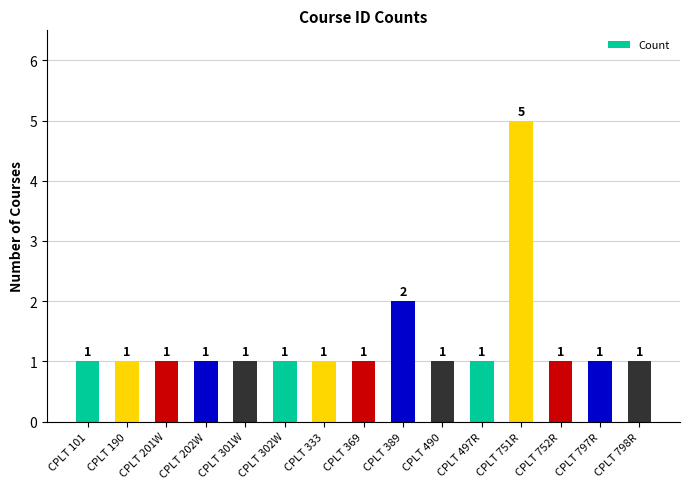

What is the ratio of the value at CPLT 497R to the value at CPLT 751R?

0.2